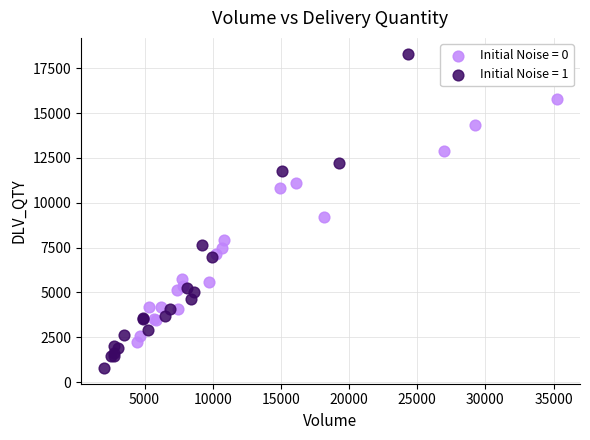

Which series reaches the maximum Y coordinate?

Initial Noise = 1